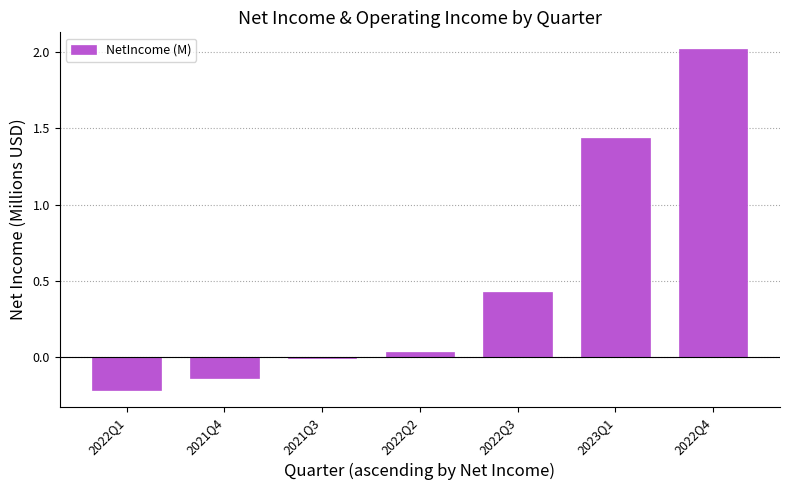

What is the sum of all values?

3.6